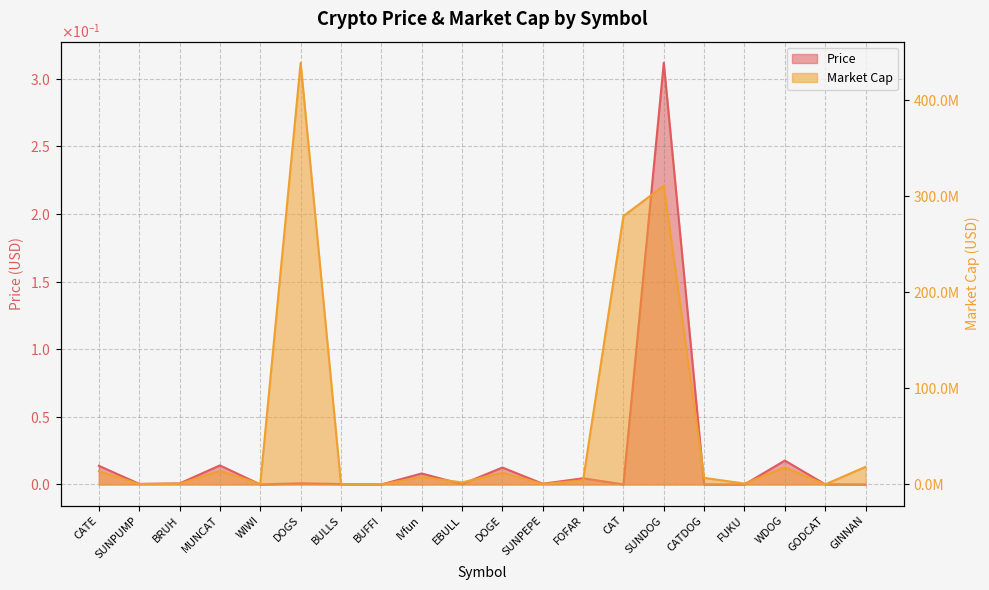

Is the value of Market Cap at GINNAN greater than the value of Price at CATE?

Yes